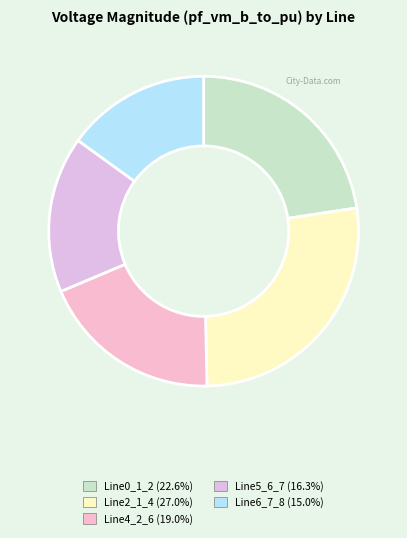

What percentage do Line0_1_2 and Line2_1_4 together represent?

49.6%